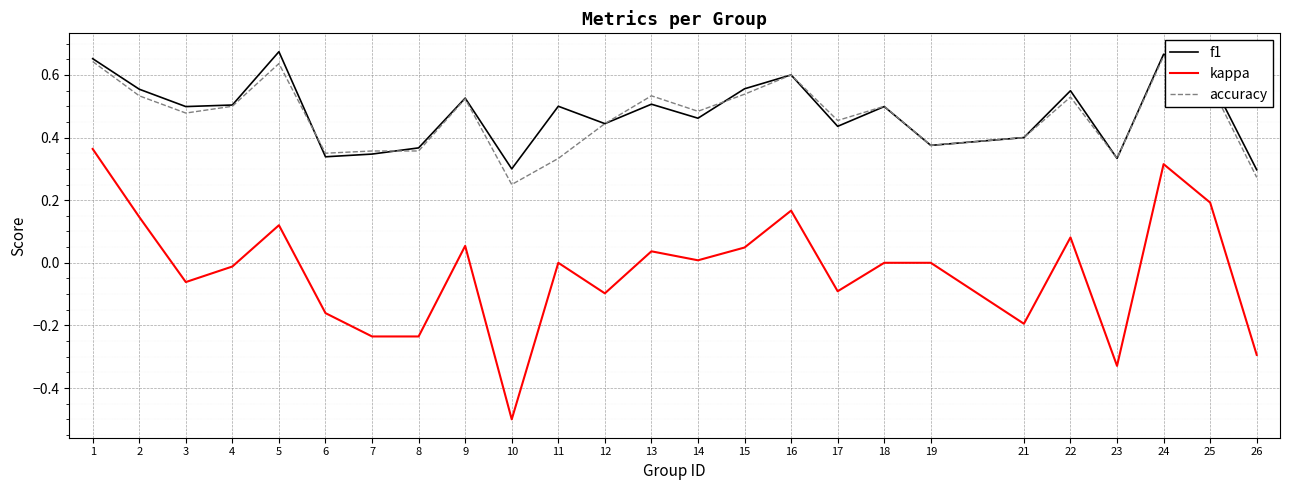

At how many categories does at least one series exceed 0?

25